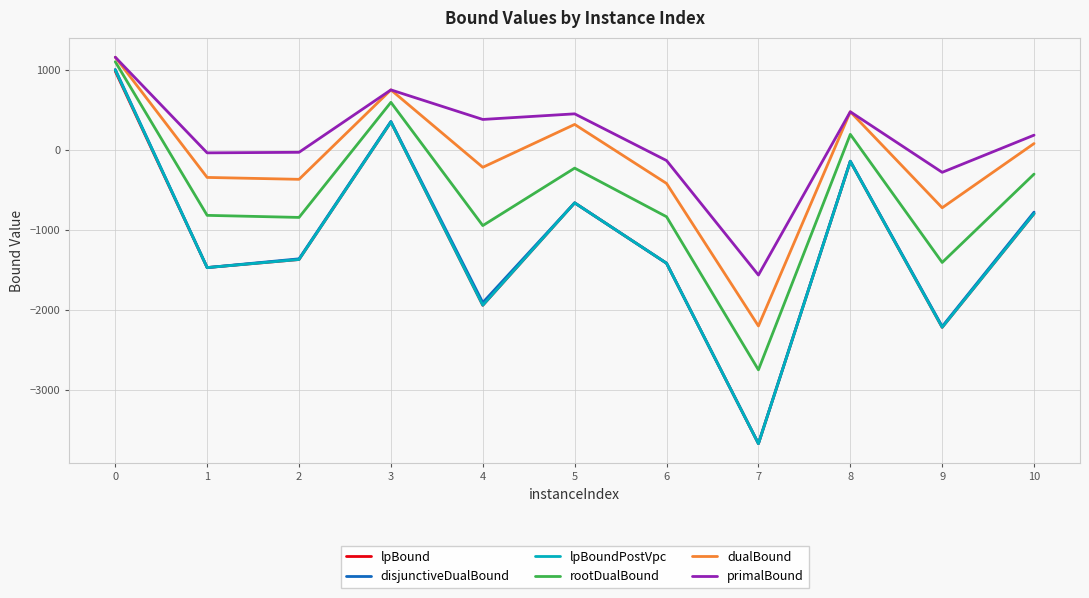

Which series has the largest range (max minus min)?

disjunctiveDualBound